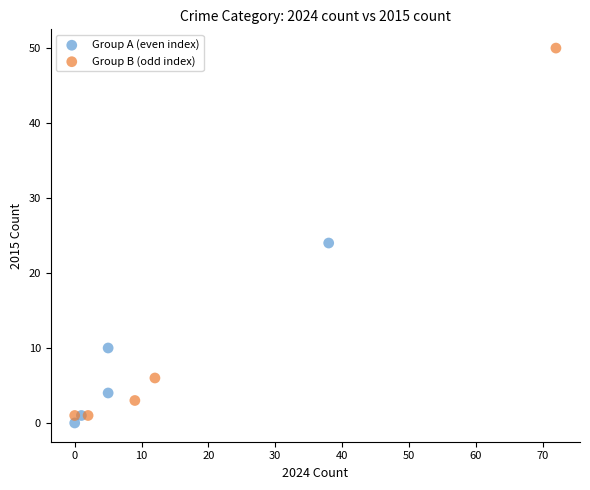

Which series has the widest spread of Y values?

Group B (odd index)